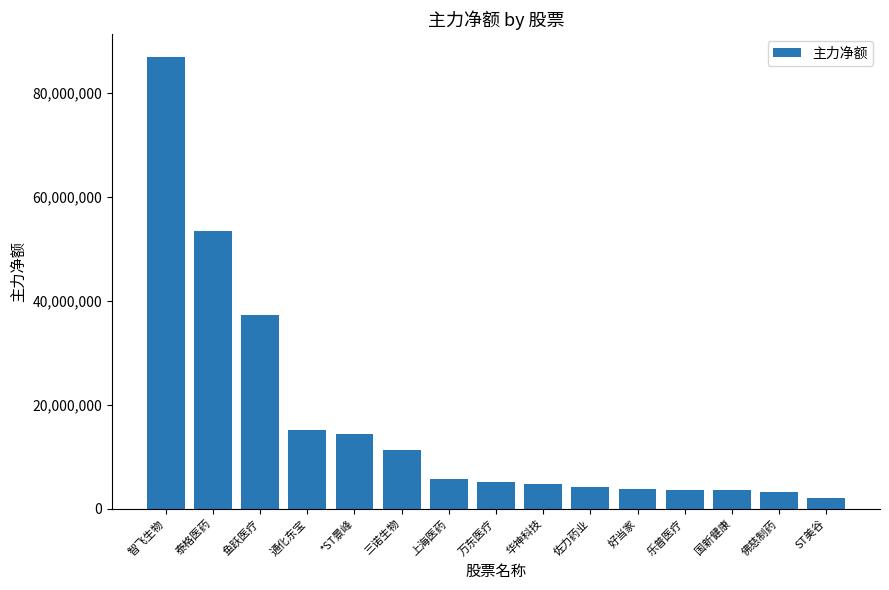

Which label corresponds to the largest value in the chart?

智飞生物